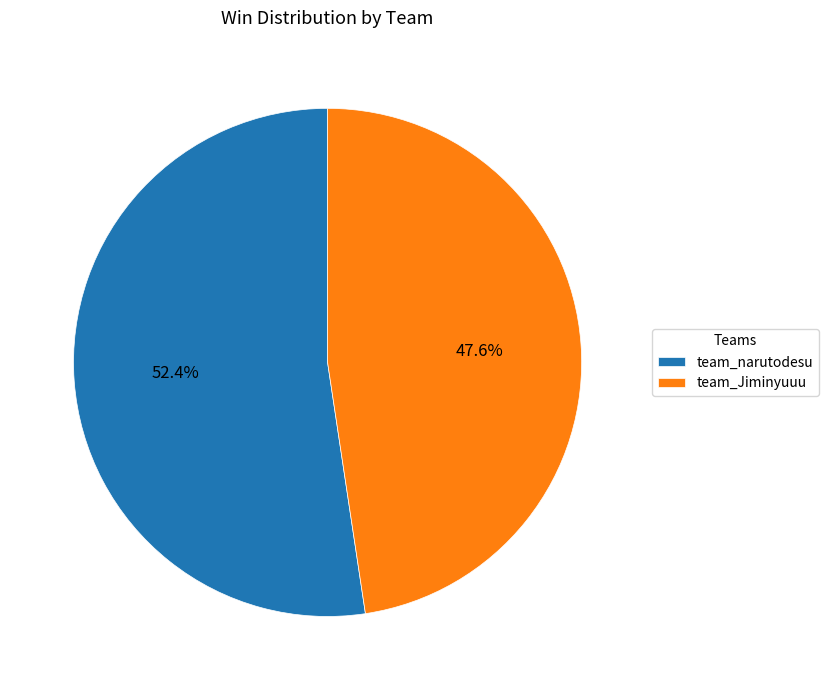

Is there any slice that represents more than half of the pie?

Yes